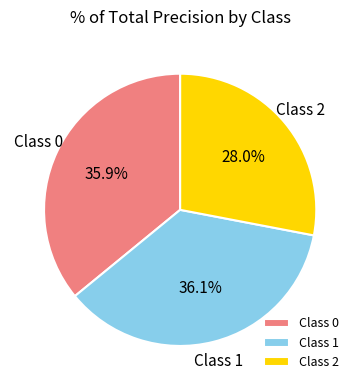

Combined, do Class 0 and Class 2 account for over 50%?

Yes